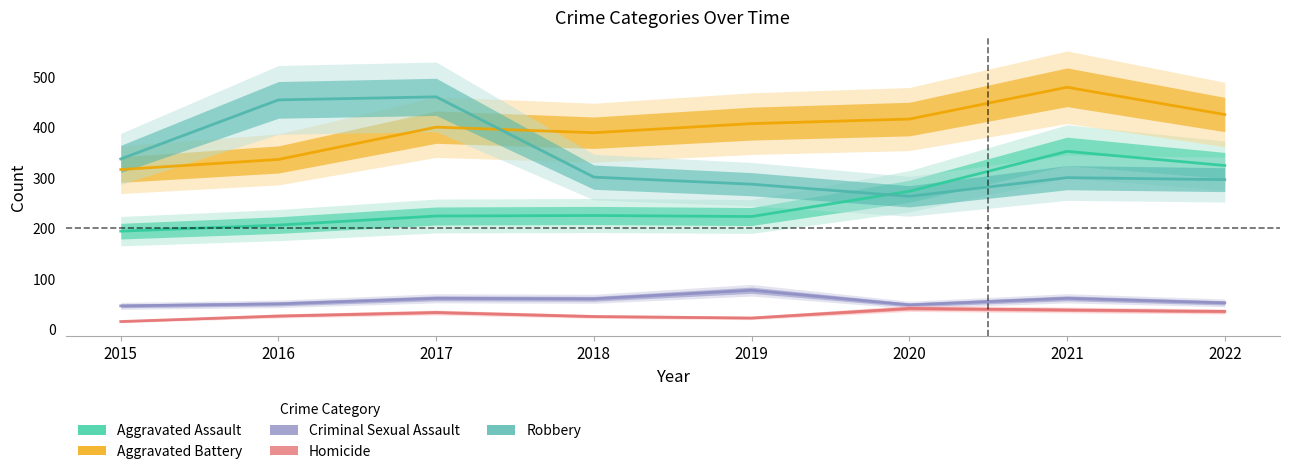

What is the sum of all Aggravated Assault values?

2021